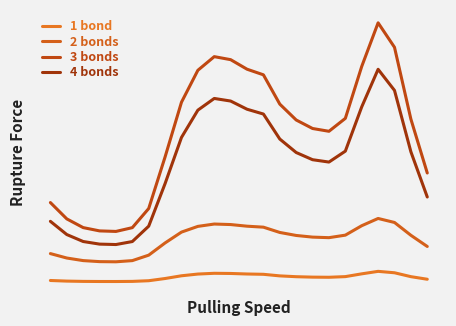

True or false: 3 bonds and 1 bond cross at least once.

False